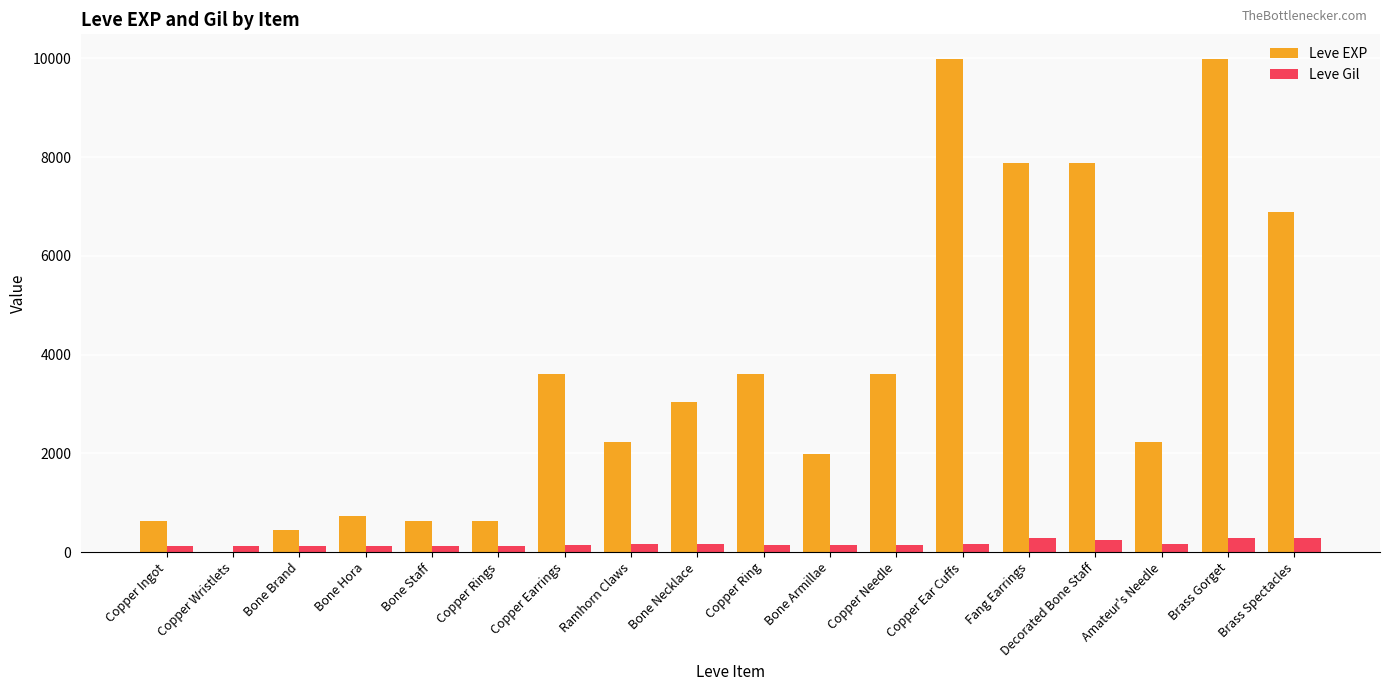

How many distinct data groups are displayed?

2